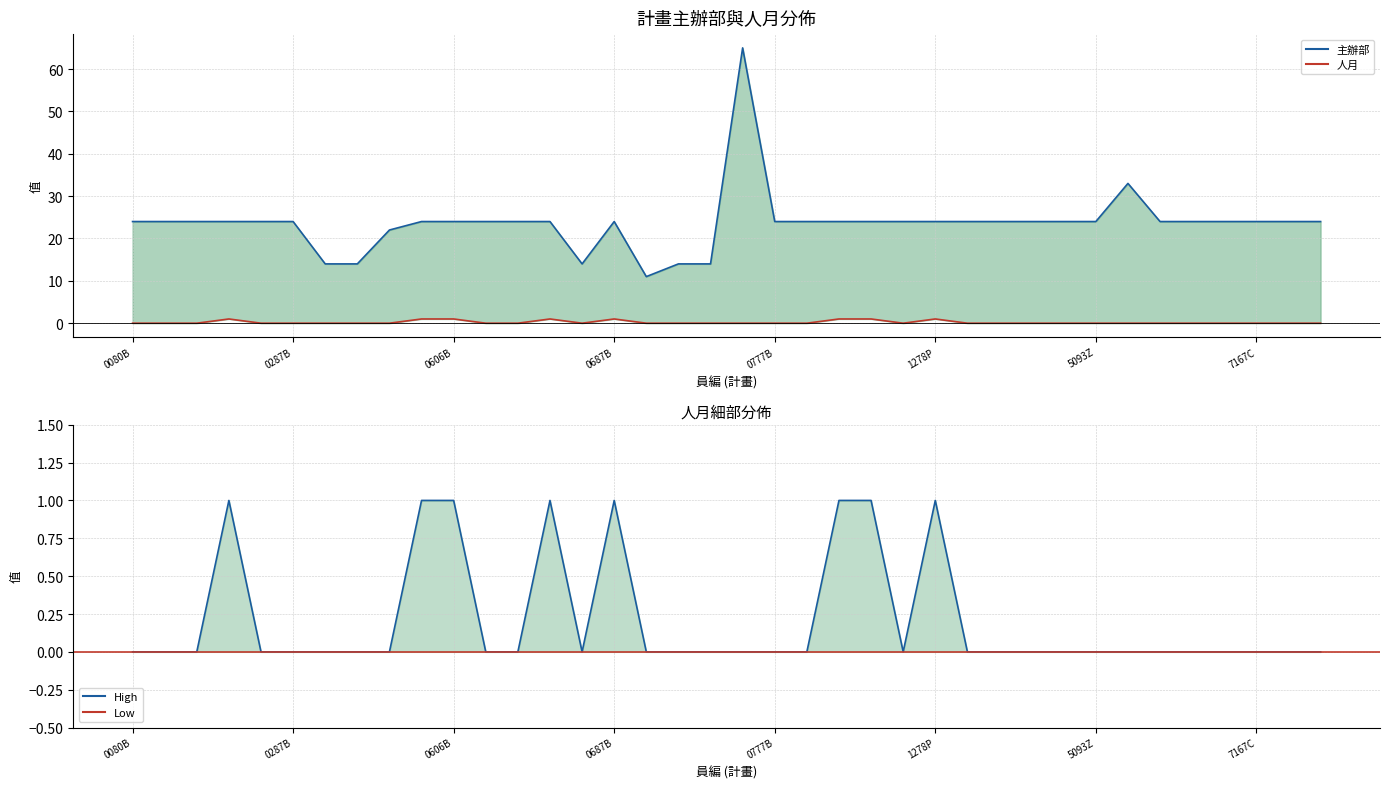

Where is 人月 nearest to the value 0?

0080B